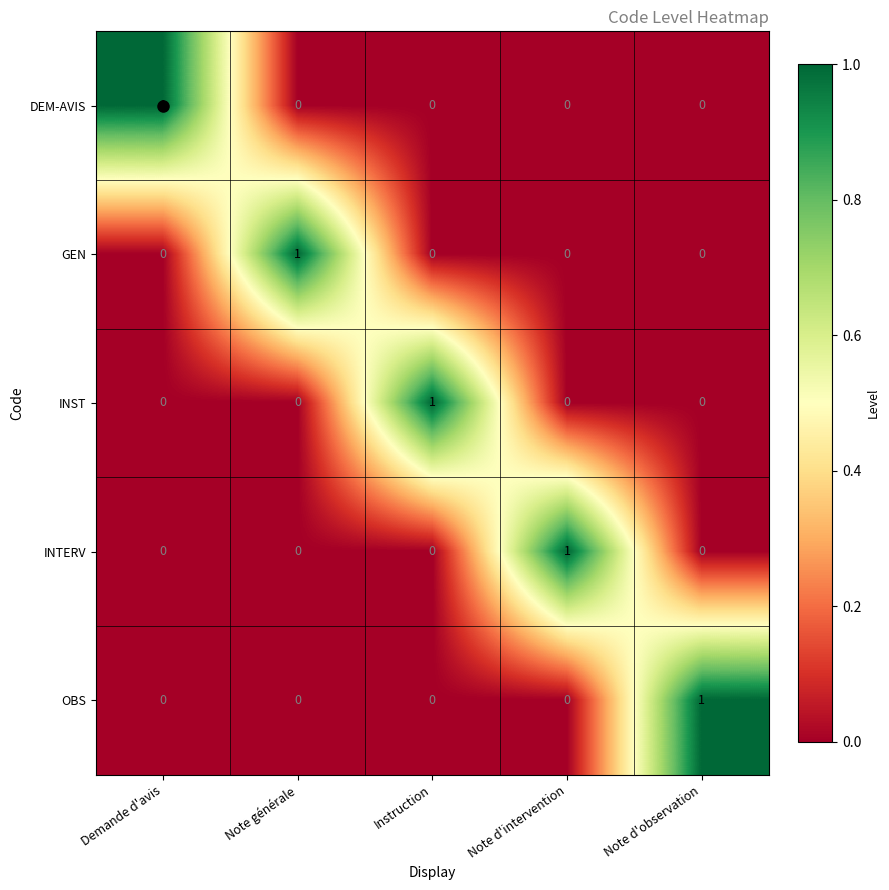

True or false: DEM-AVIS has a value of -1 at Instruction.

False